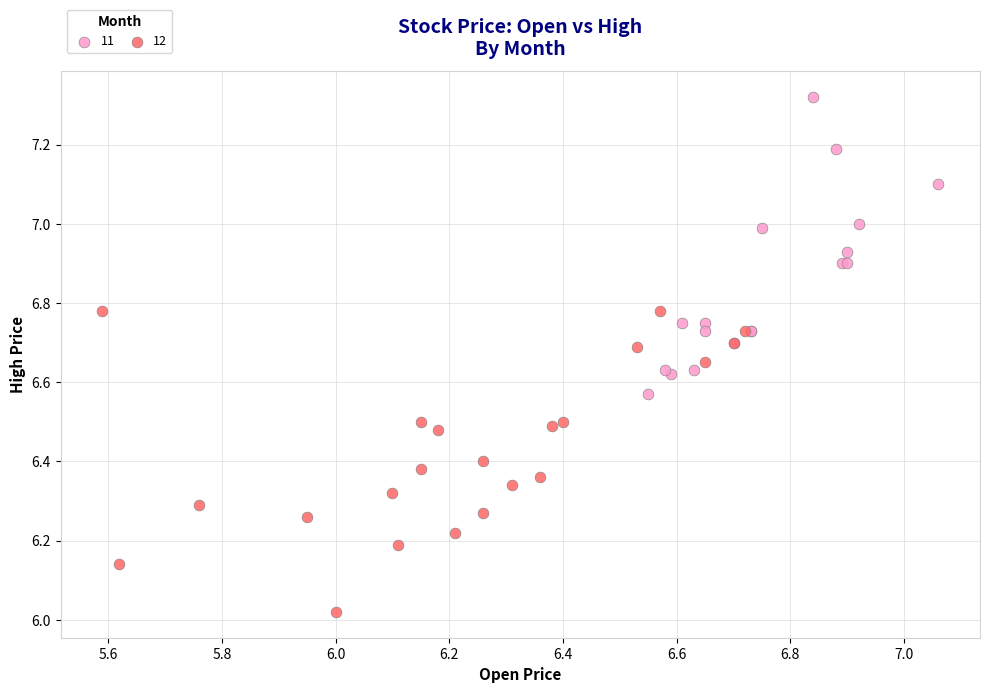

Which series contains the highest Y value?

11